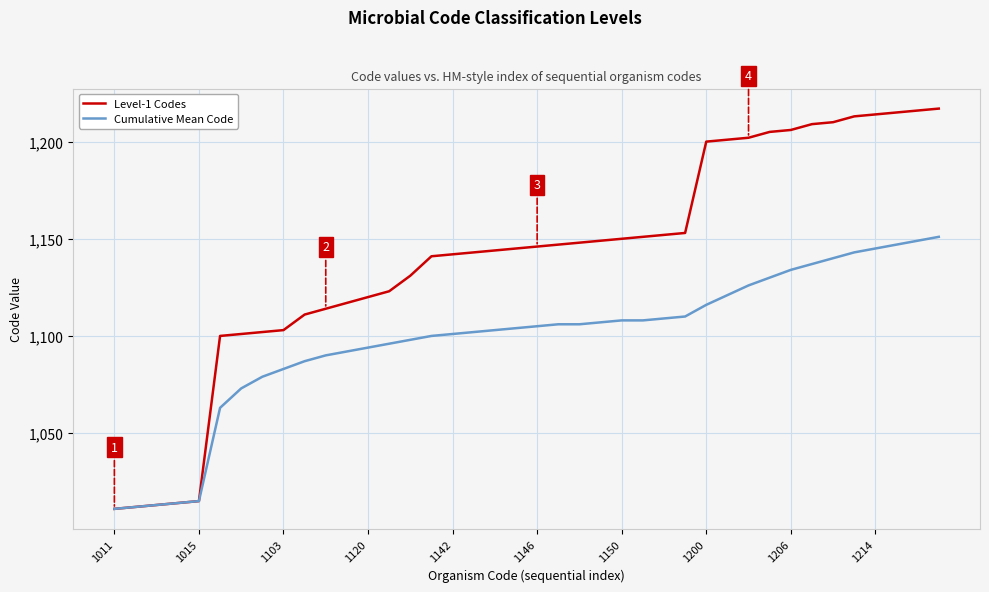

Which series has the largest total across all categories?

Level-1 Codes